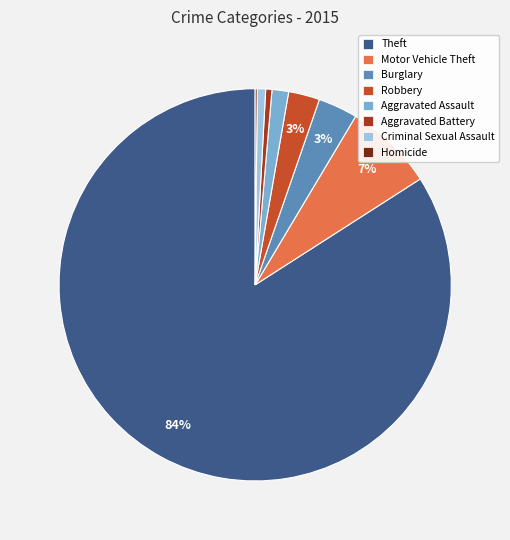

Does any single category account for the majority?

Yes